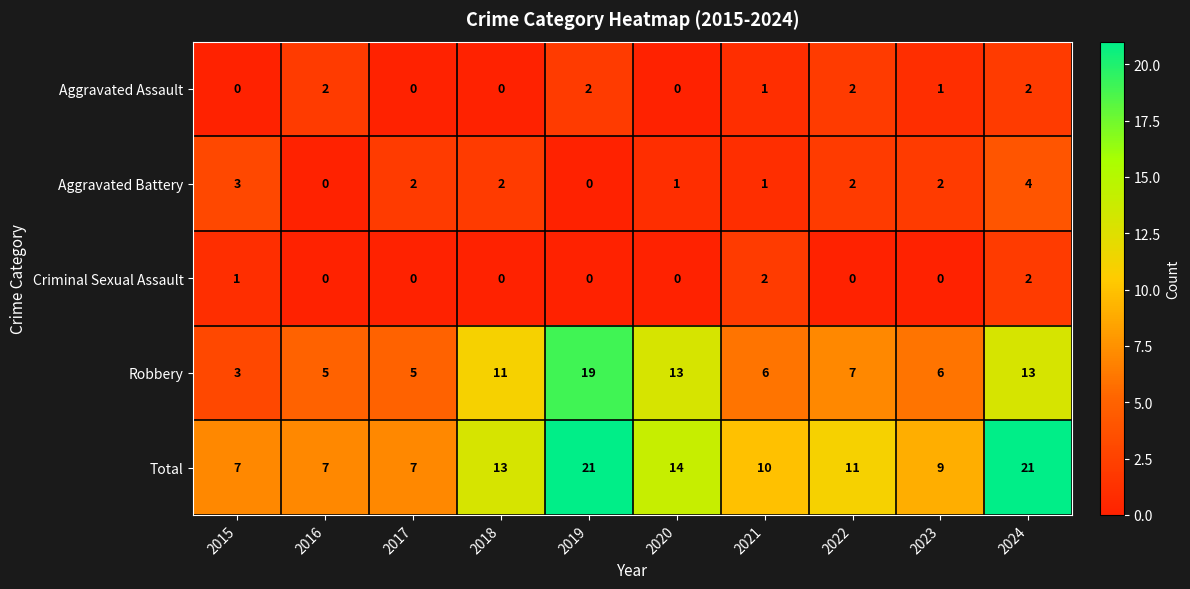

What is the sum of the Robbery values at 2016 and 2020?

18